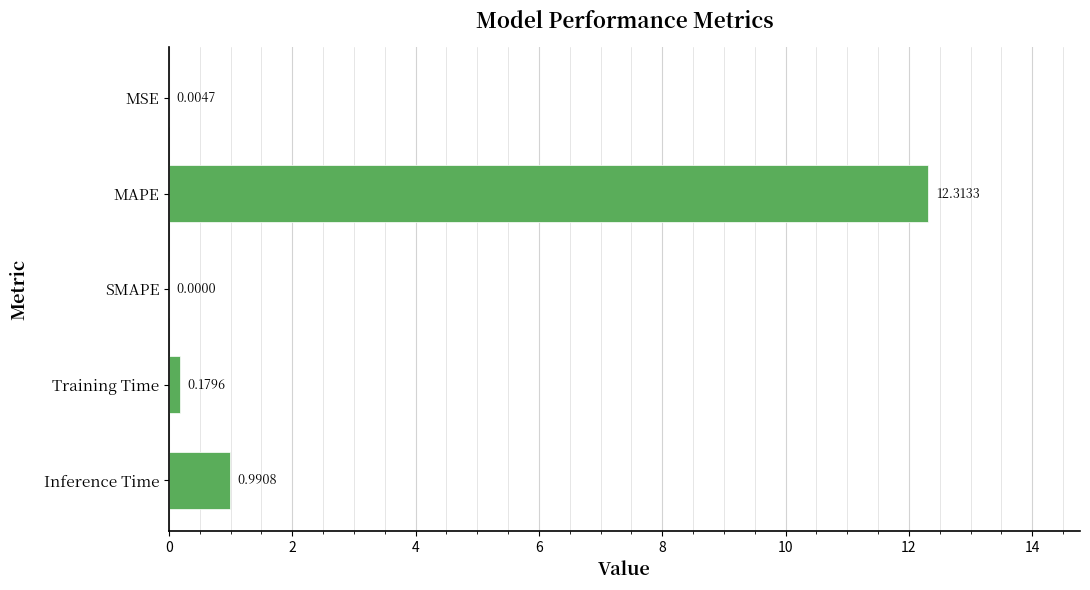

What is the change in value from MSE to Inference Time?

+1.0